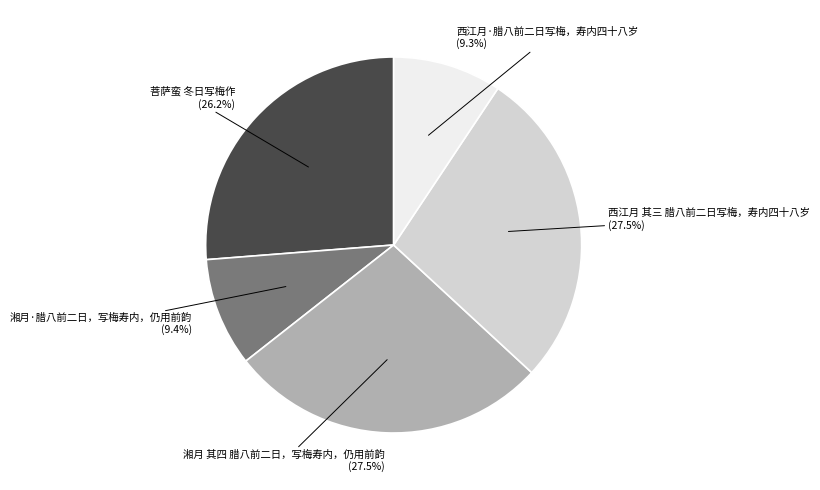

To the nearest percent, what is the combined percentage of 湘月 其四 腊八前二日，写梅寿内，仍用前韵 and 湘月·腊八前二日，写梅寿内，仍用前韵?

37%